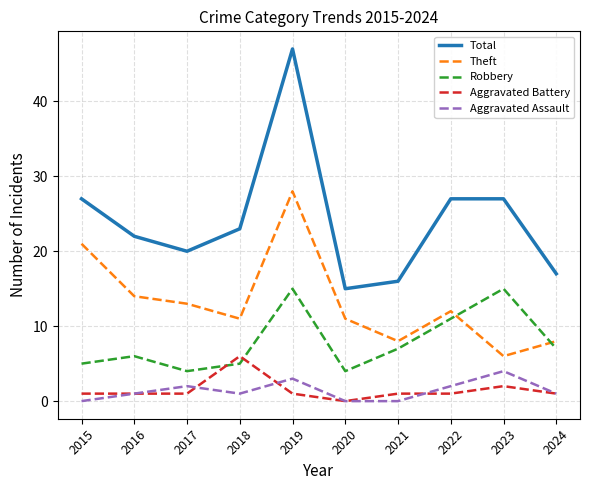

The value of Robbery at 2017 is 1. True or false?

False